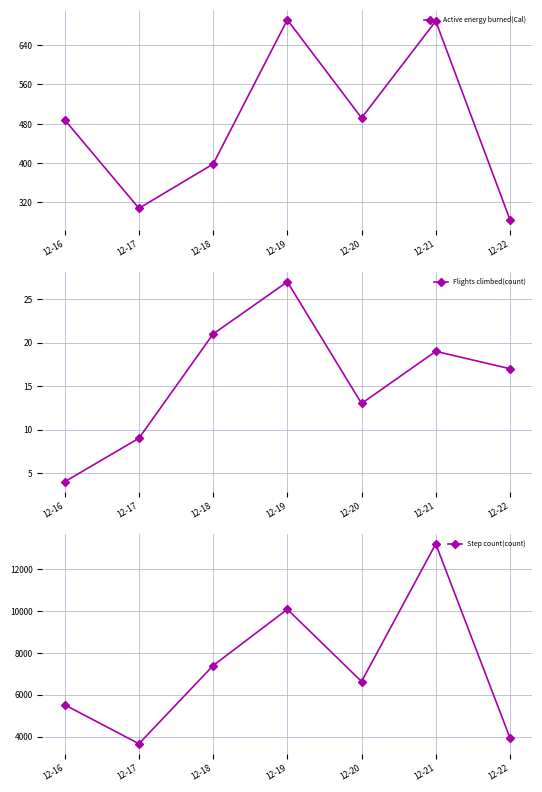

How many data points in Active energy burned(Cal) are above 487?

4